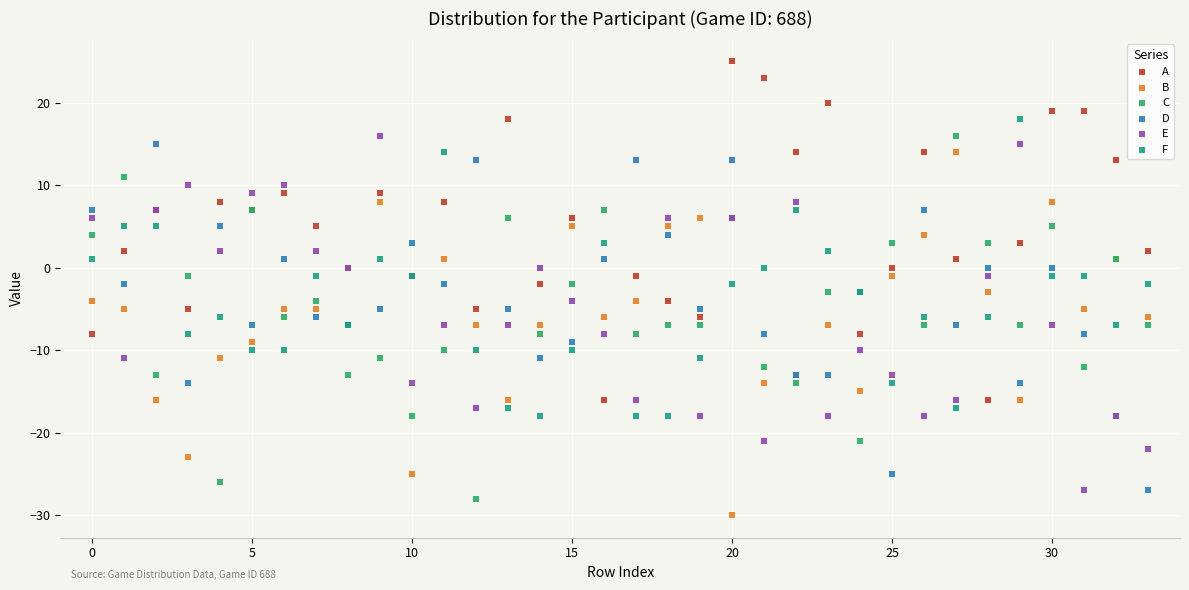

What are all the series names shown in the legend?

A, B, C, D, E, F